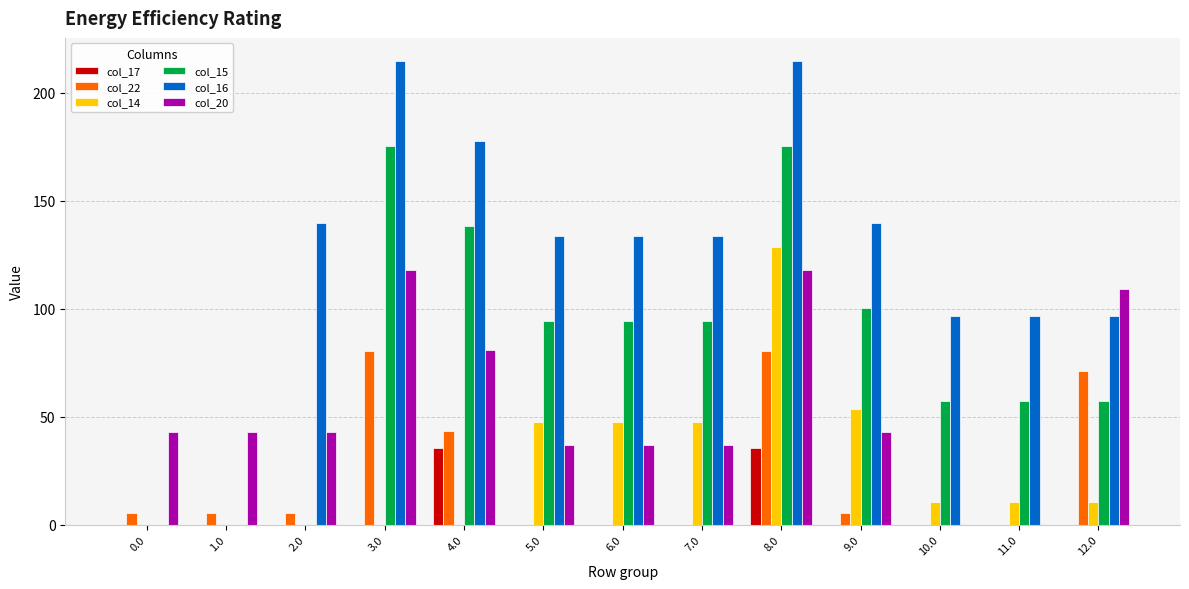

What is the total value across all series at 12.0?

344.6